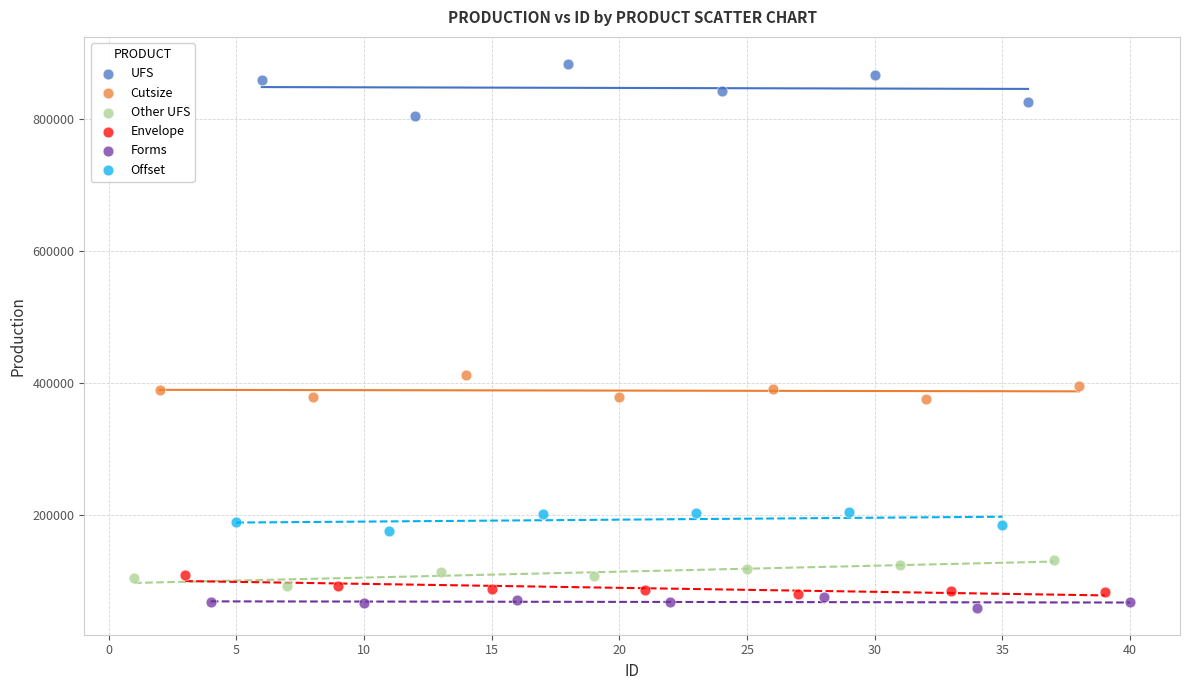

Which series contains the highest Y value?

UFS